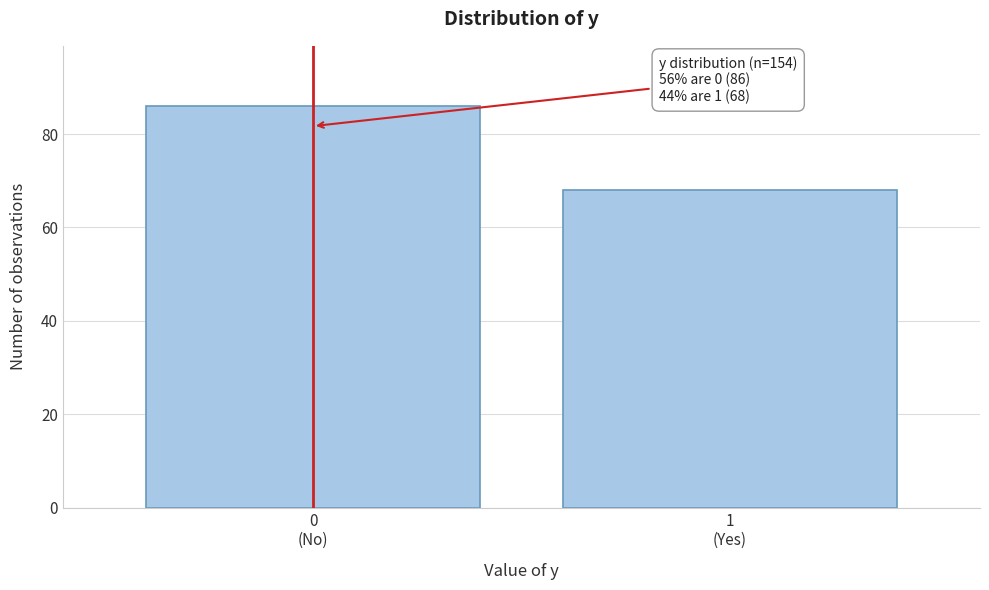

Reading right to left, what are all the values shown in this chart?

68	86